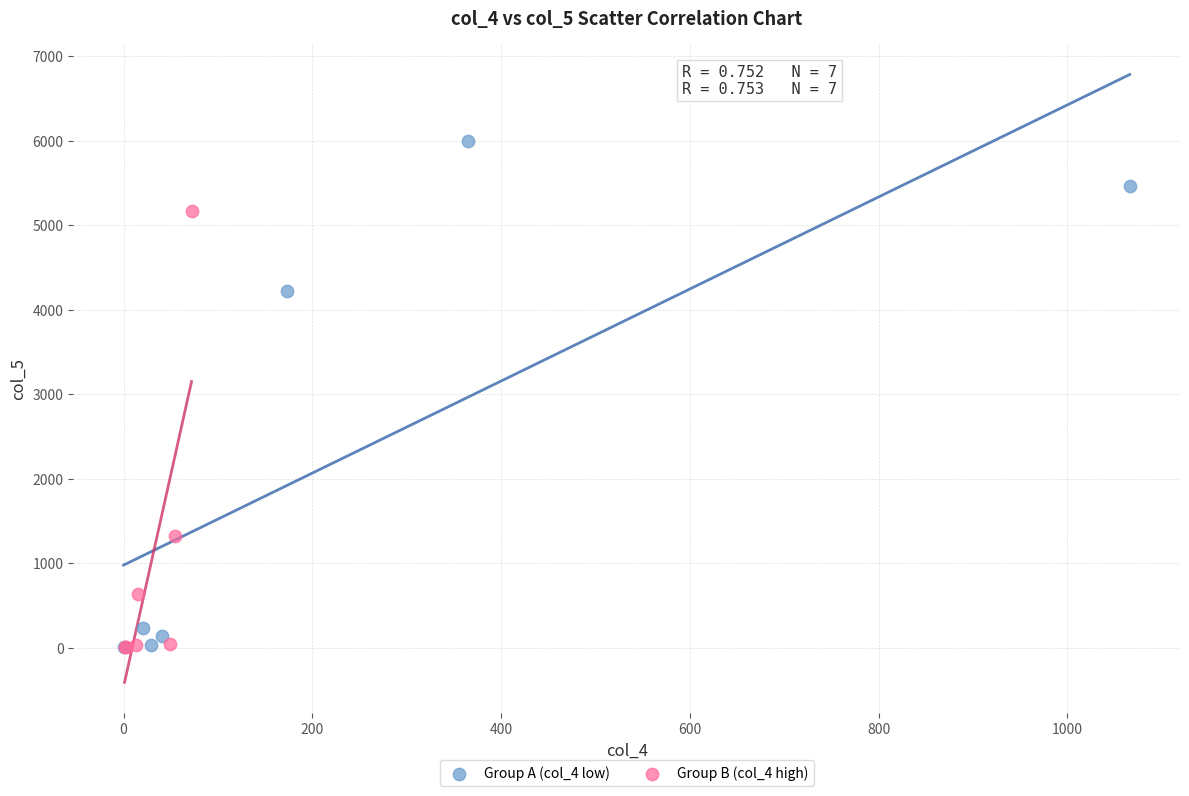

Which series has the widest spread of Y values?

Group A (col_4 low)